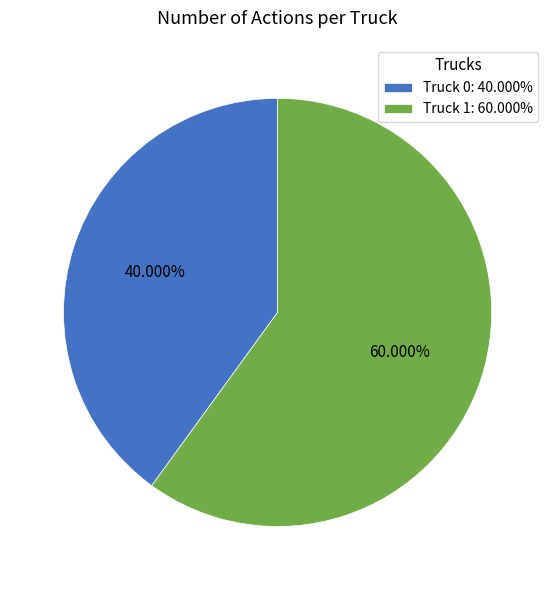

Is it true that Truck 0 is 40% of the pie?

True